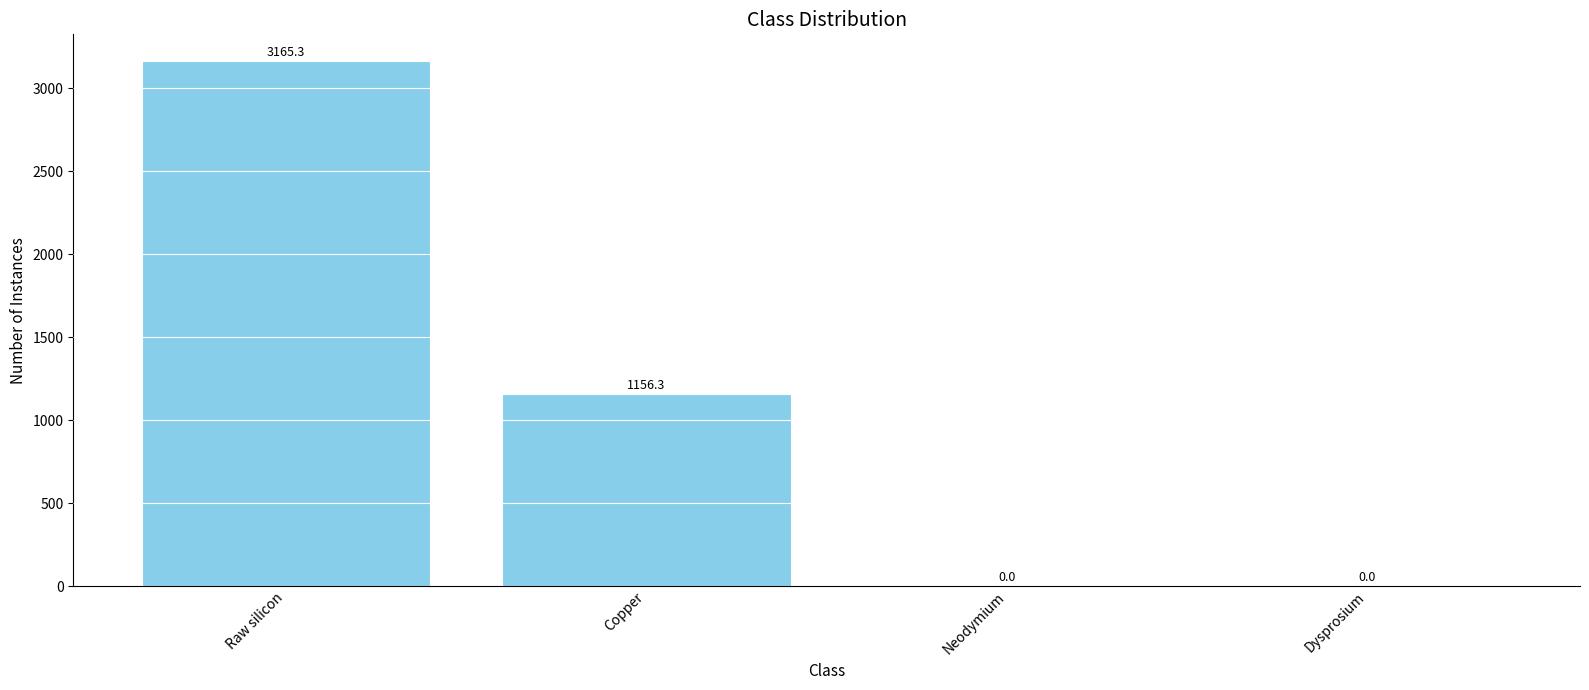

What is the sum of all values?

4321.6